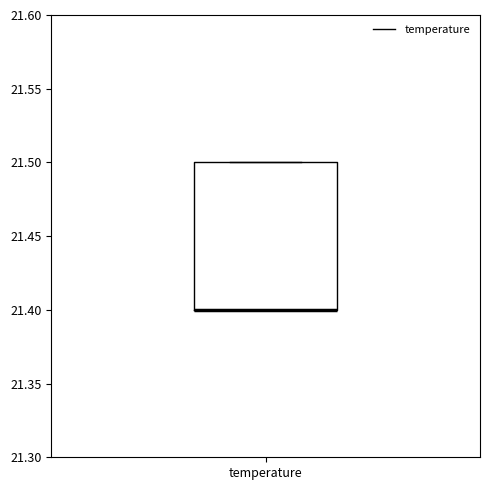

Read this box plot against the y-axis: the position of the median line, the range covered by the box, and the ends of both whiskers. The values are not printed on the chart, so give them approximately, as read against the axis.

median 21.4 (drawn on the box's lower edge), box 21.4 to 21.5, whiskers 21.4 to 21.5